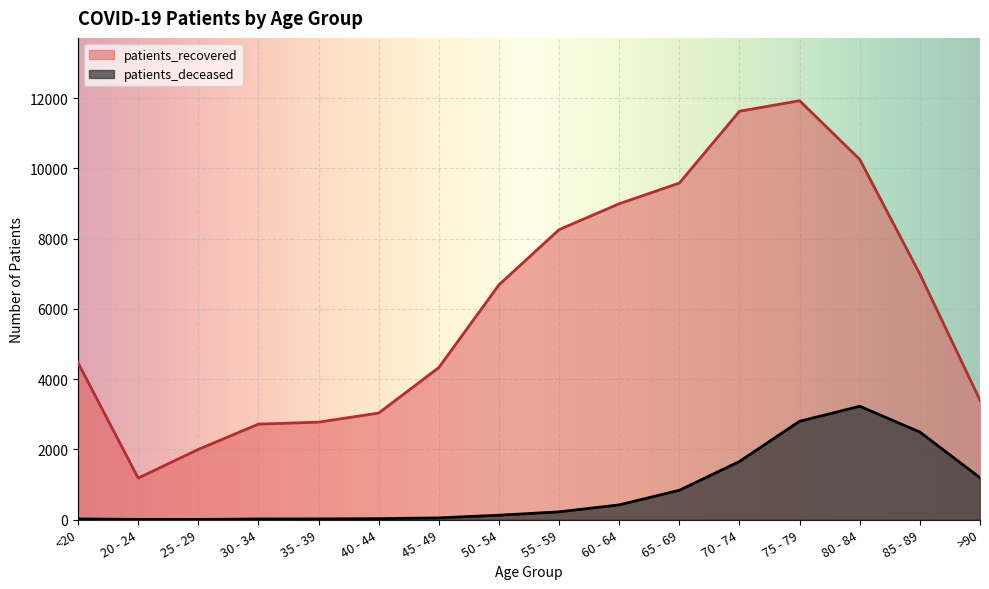

True or false: patients_recovered and patients_deceased cross at least once.

False